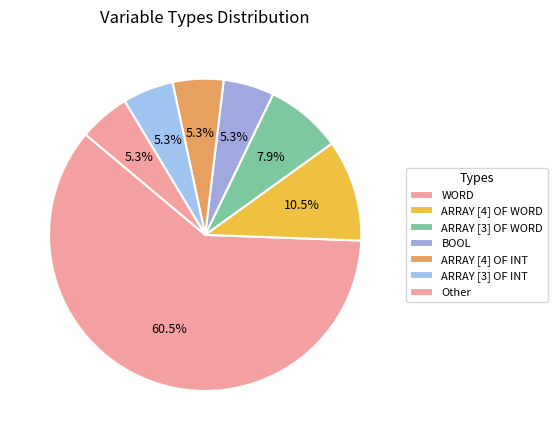

What portion of the pie excludes ARRAY [4] OF WORD?

89.5%